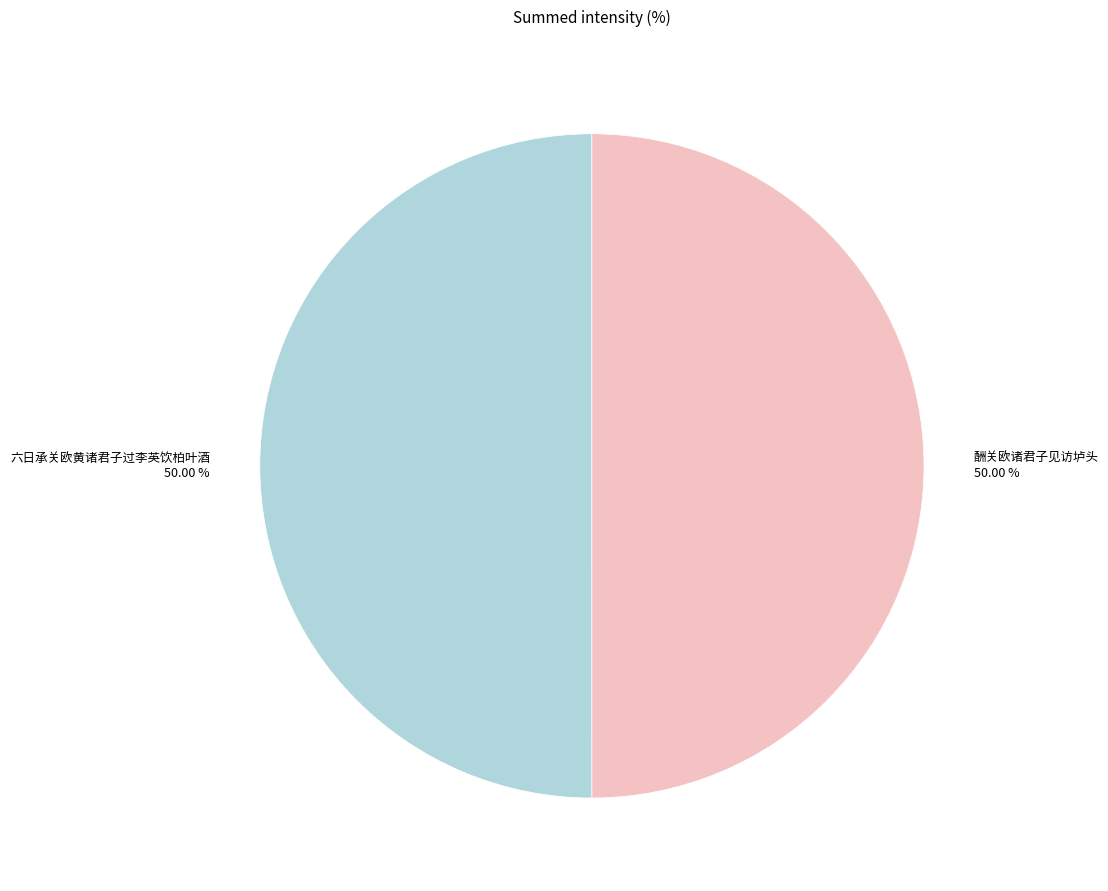

What percentage is the 酬关欧诸君子见访垆头 slice, to the nearest percent?

50%